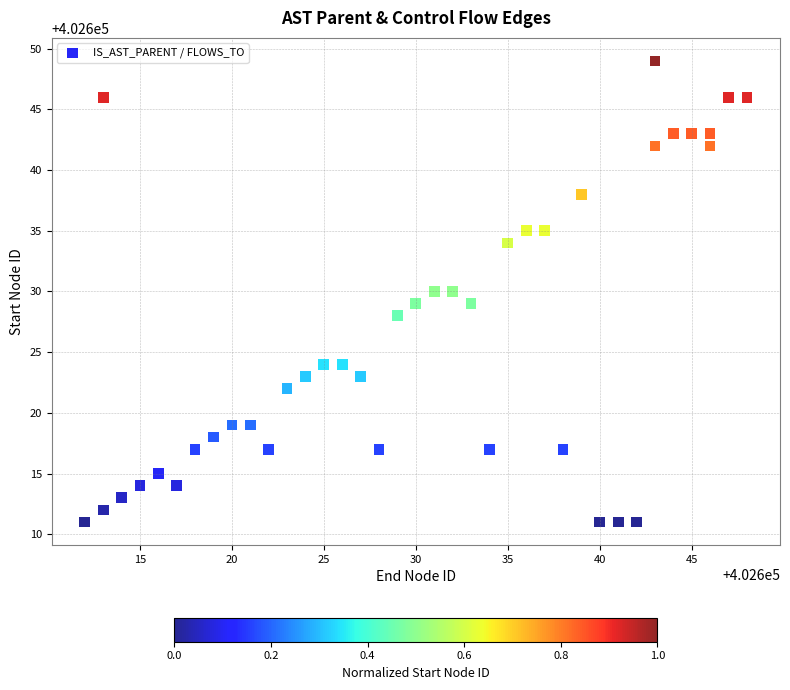

What is the range of Y values (max minus min)?

38